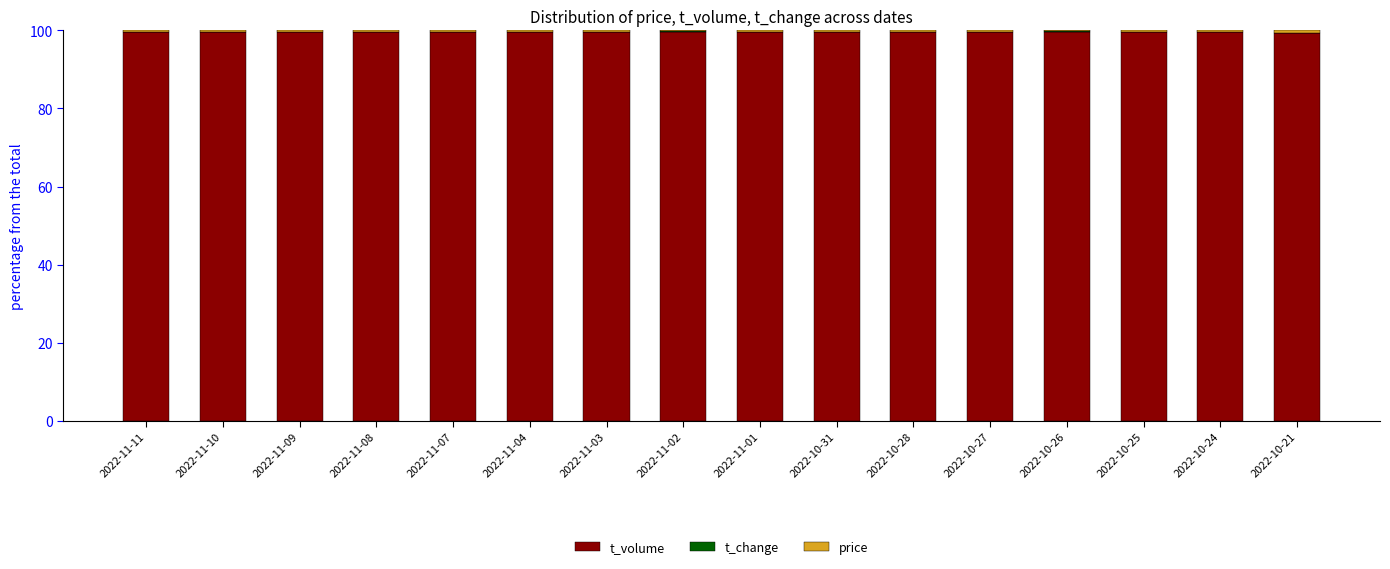

True or false: t_volume has a value of 156.6 at 2022-10-26.

False